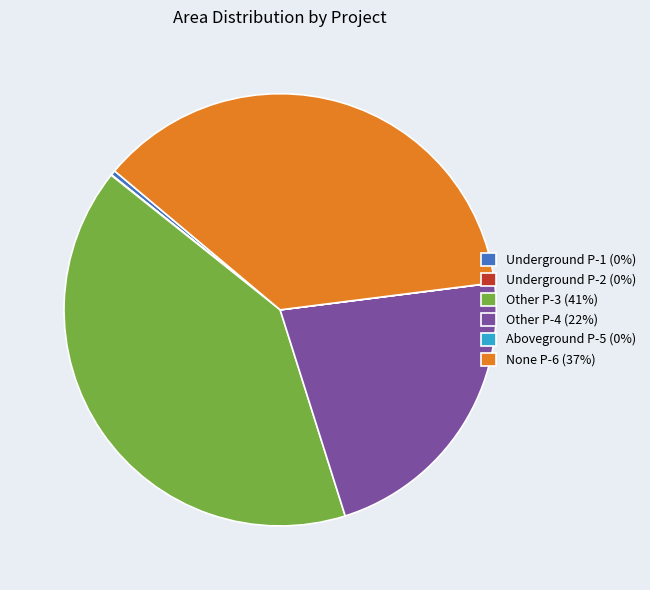

Which category has the biggest portion of the pie?

Other P-3 (41%)